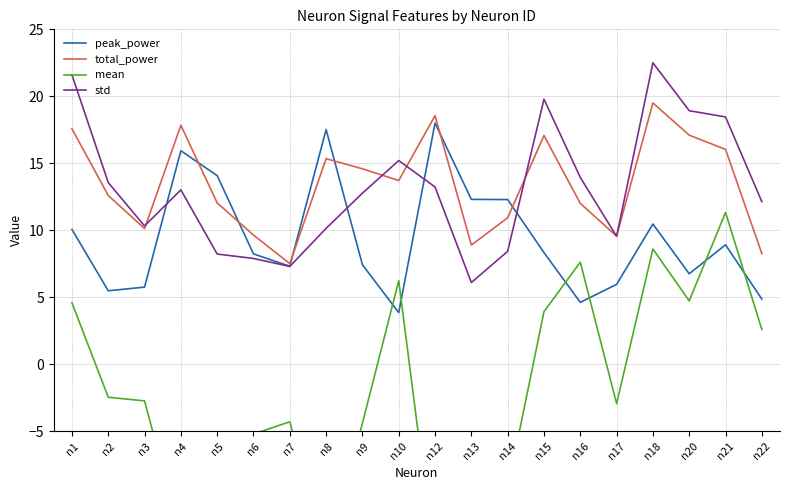

How many intersections are there between peak_power and std?

4